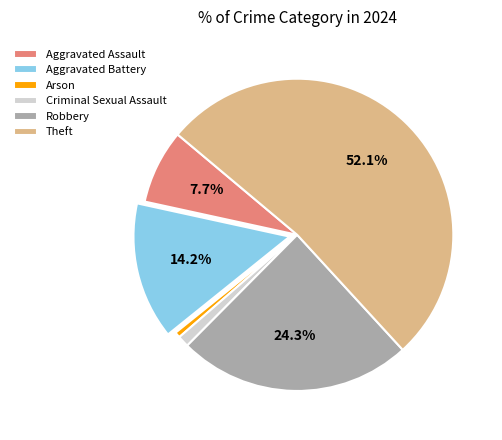

The Aggravated Battery slice represents 26% of the pie. True or false?

False